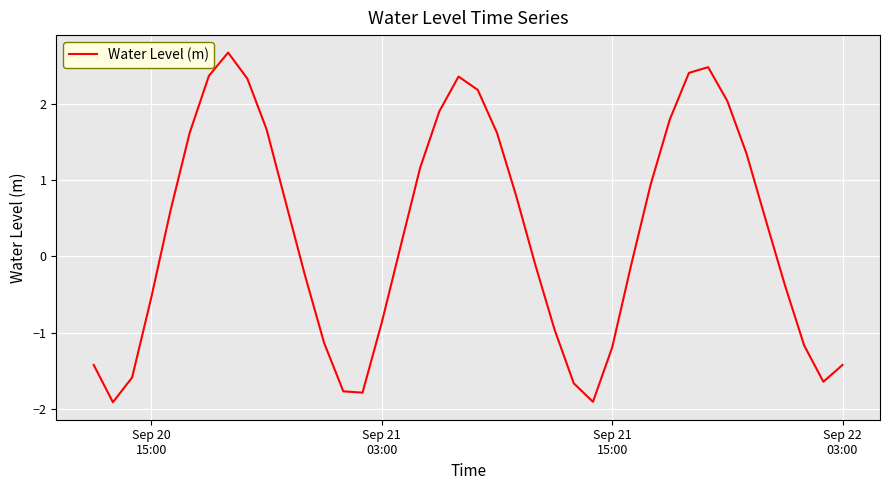

What is the greatest value displayed?

2.7